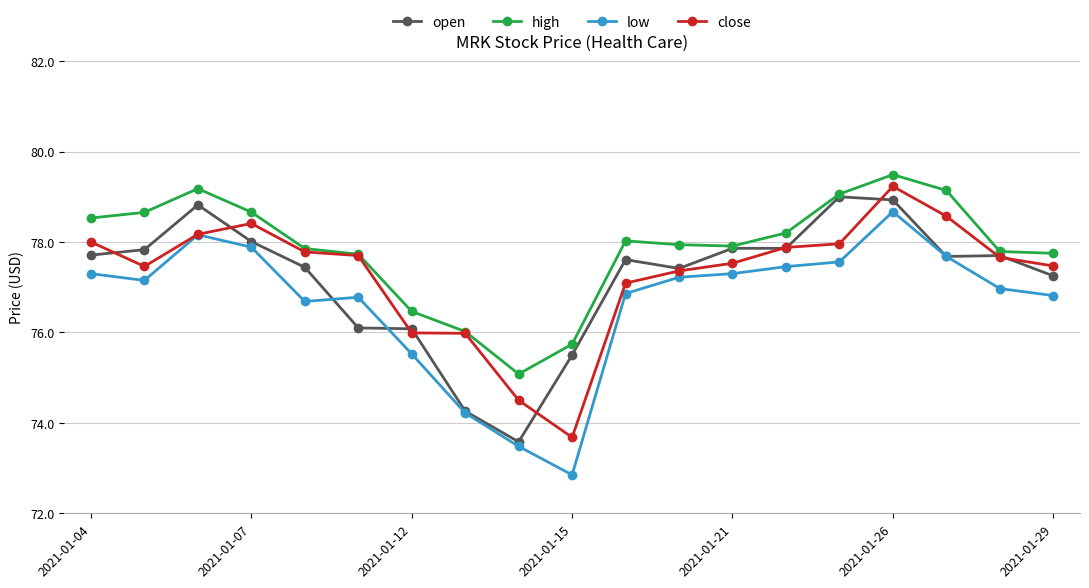

Which series has the widest spread of values?

low